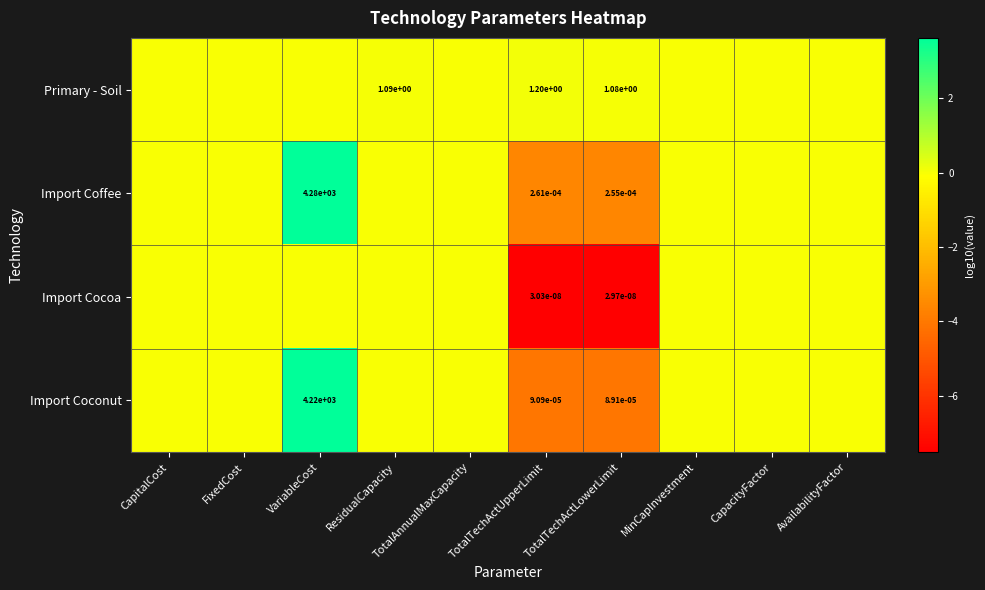

Is the value of Import Cocoa at TotalTechActLowerLimit greater than the value of Import Coconut at TotalTechActUpperLimit?

No